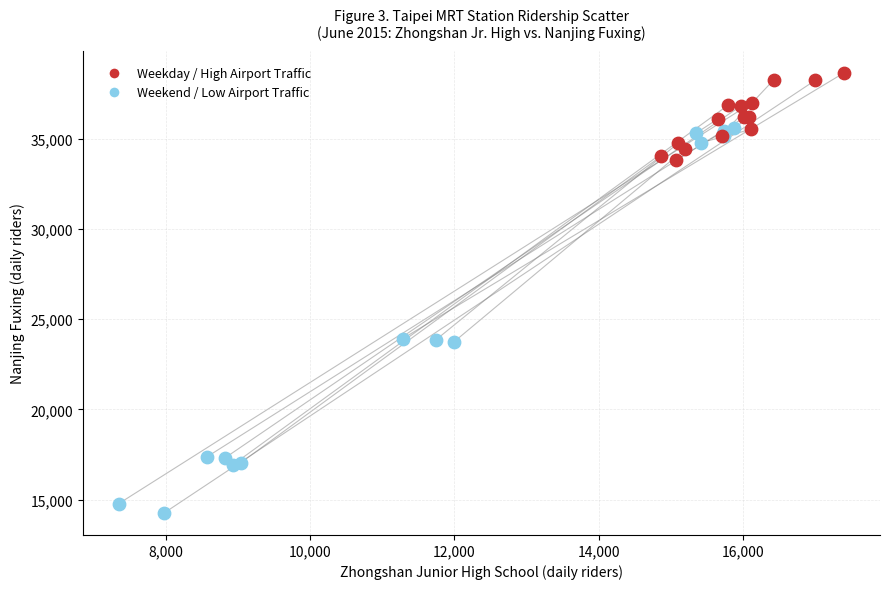

Which series has the largest Y range (max minus min)?

Weekend / Low Airport Traffic